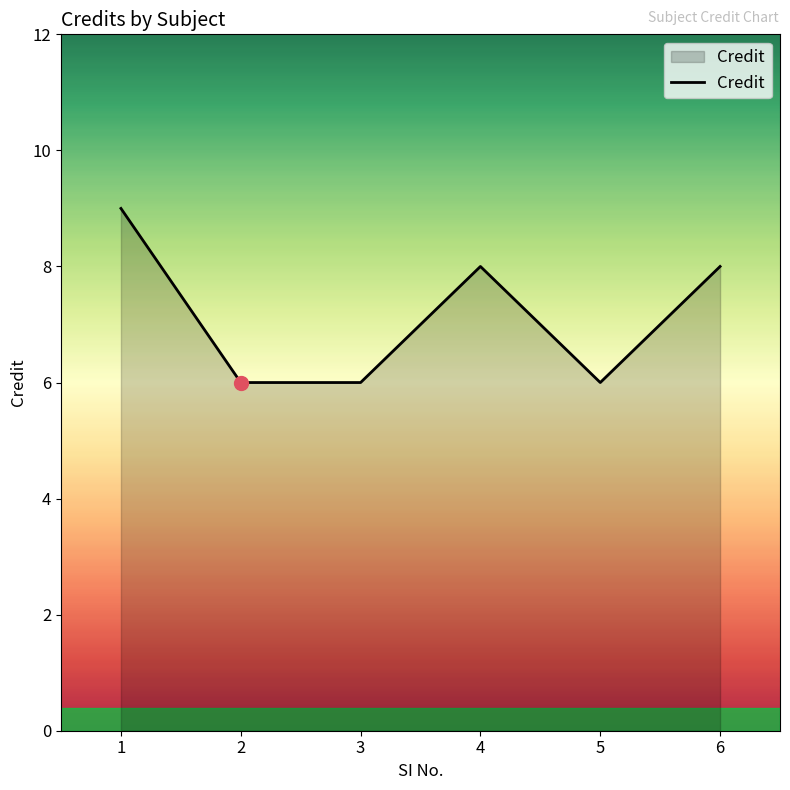

Count the number of categories in the chart.

6